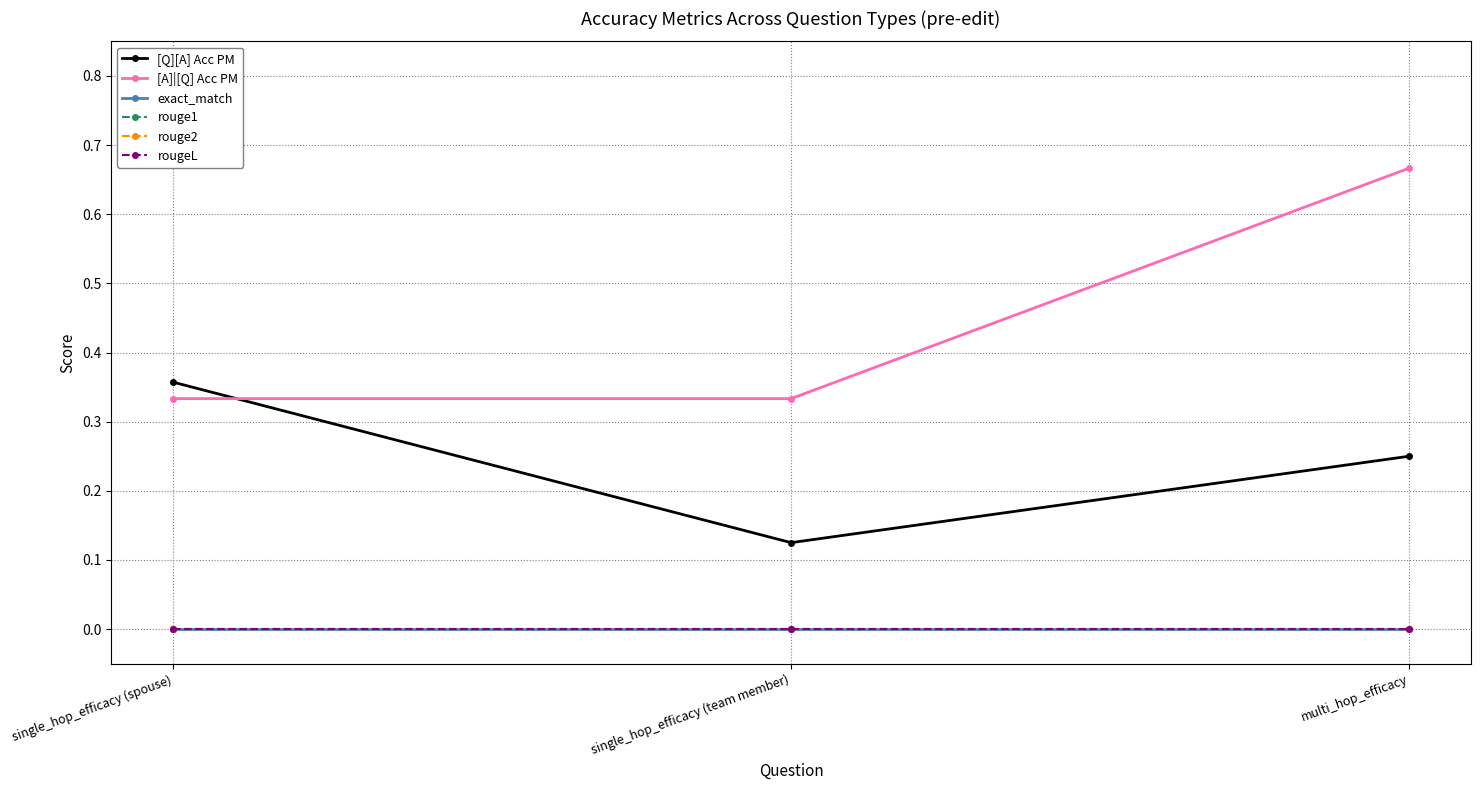

Which category has the highest value in the exact_match series?

single_hop_efficacy (spouse)